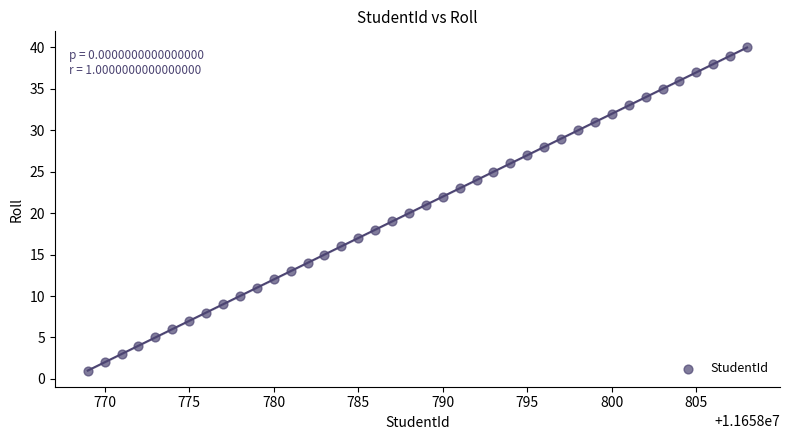

What is the range of X values (max minus min)?

39